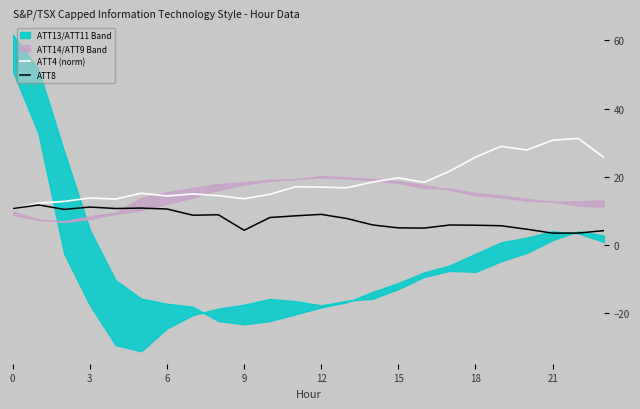

Which series has the largest total across all categories?

ATT4 (norm)